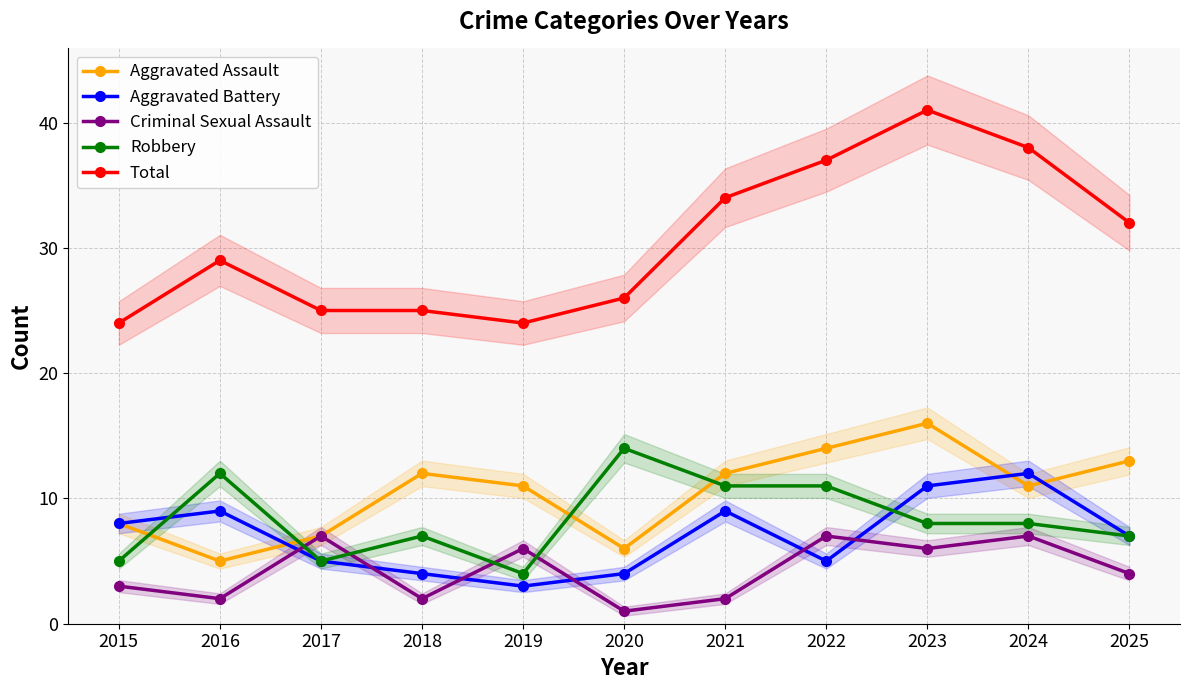

Between 2019 and 2021, which series saw the biggest shift?

Total